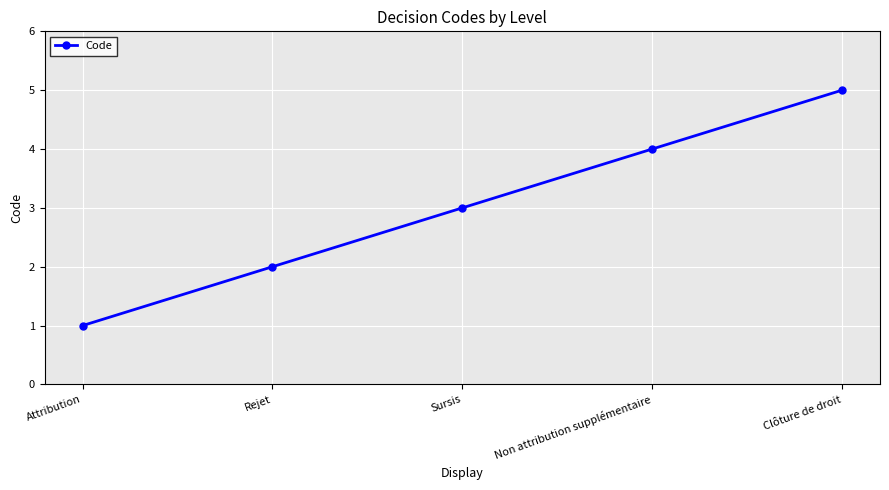

List the labels in order of value, smallest first.

Attribution, Rejet, Sursis, Non attribution supplémentaire, Clôture de droit